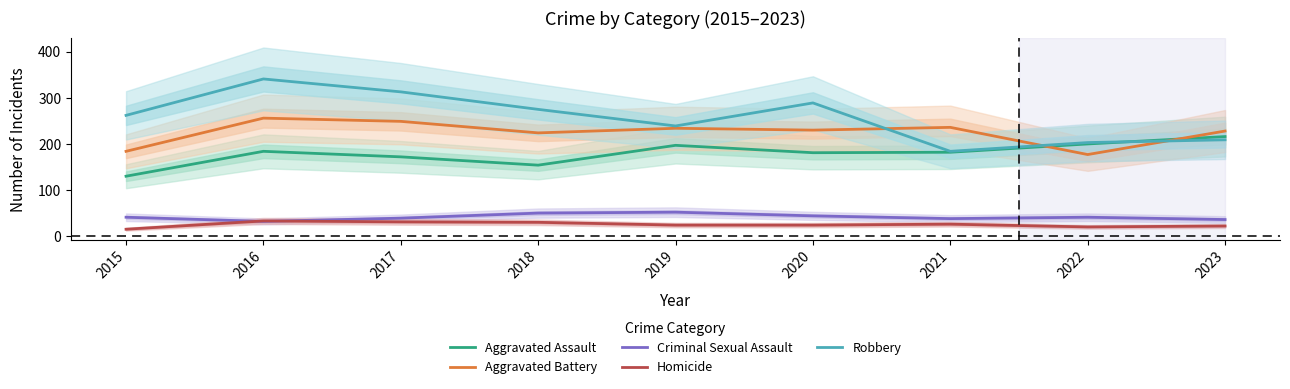

What are all the series names shown in the legend?

Aggravated Assault, Aggravated Battery, Criminal Sexual Assault, Homicide, Robbery